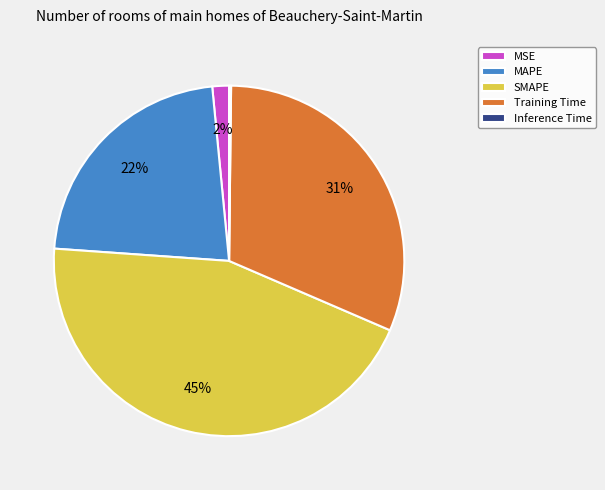

Is the sum of SMAPE and Training Time greater than half?

Yes